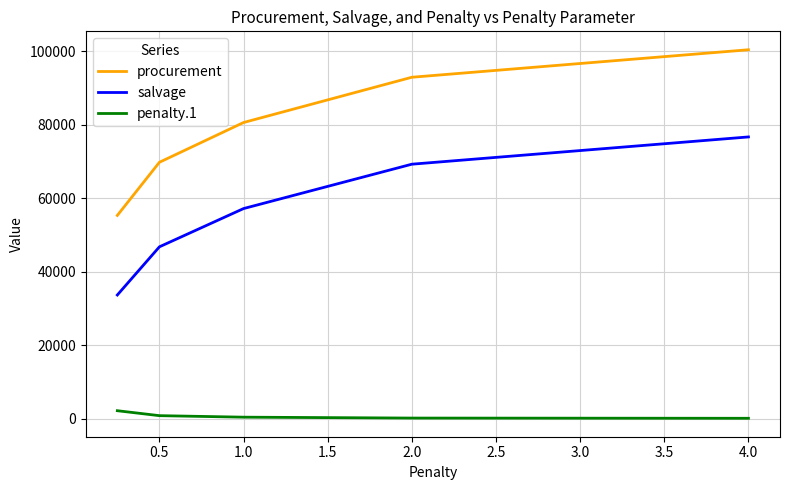

Rank the series by their average value, from highest to lowest.

procurement, salvage, penalty.1